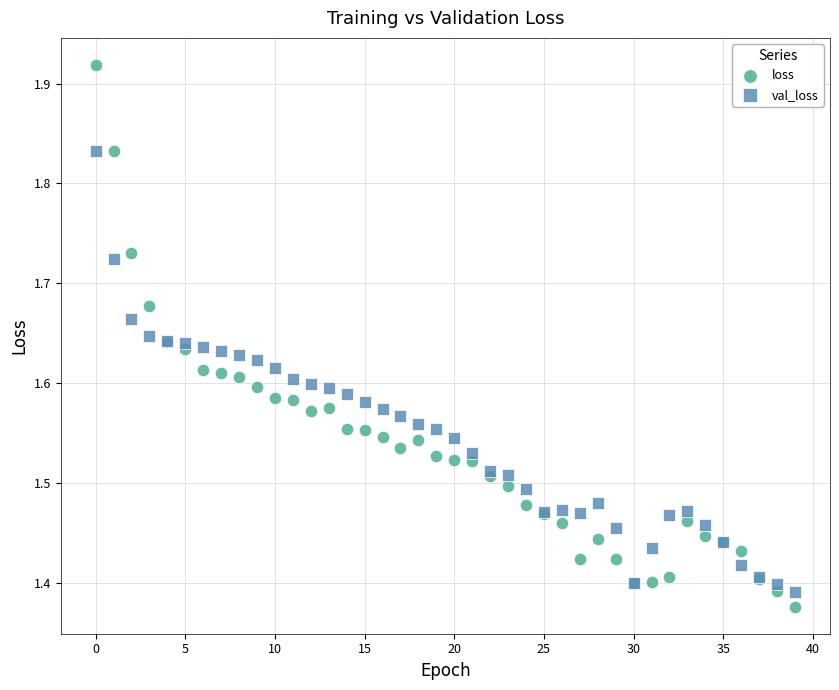

Which series contains the highest Y value?

loss